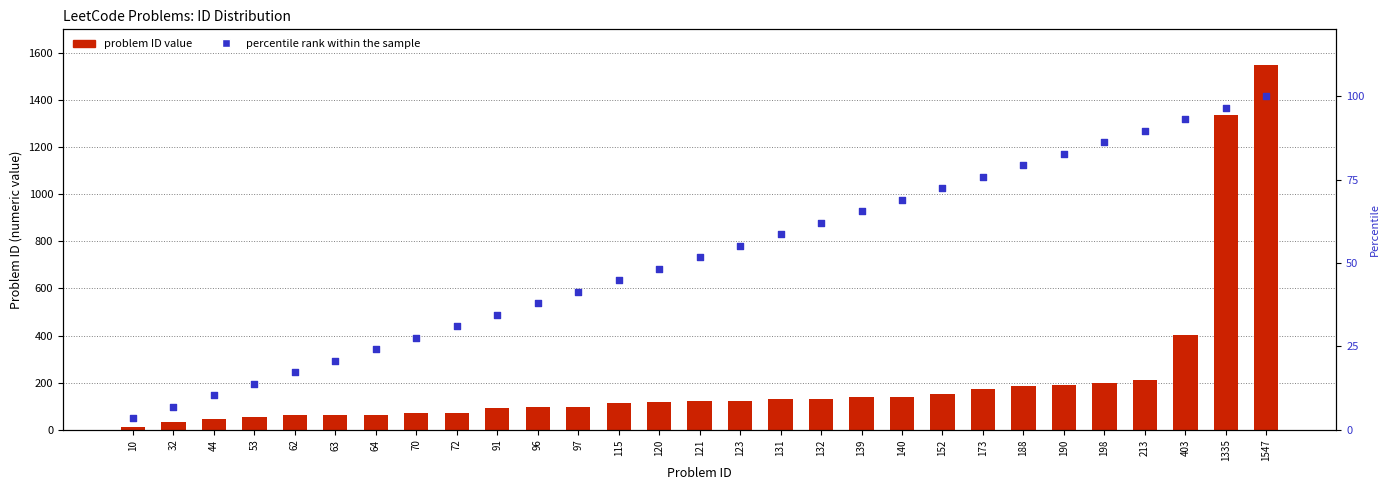

At which category is the sum across all series the highest?

1547